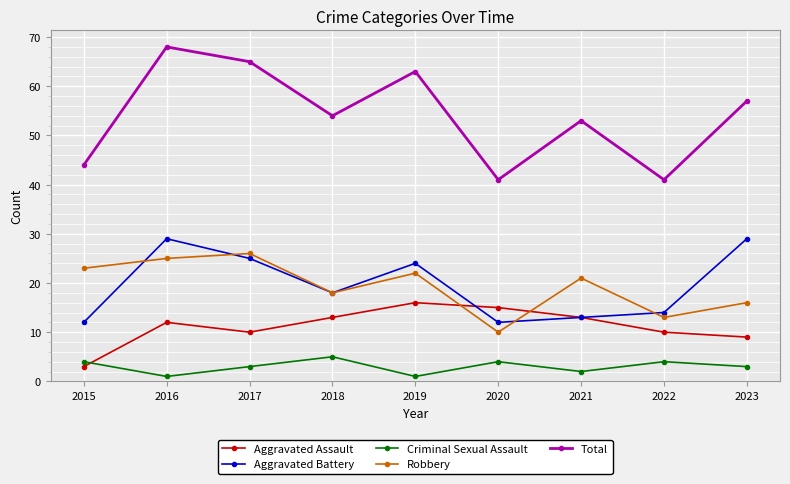

Reading left to right, transcribe all the data shown in this chart.

Aggravated Assault: 2015=3	2016=12	2017=10	2018=13	2019=16	2020=15	2021=13	2022=10	2023=9
Aggravated Battery: 2015=12	2016=29	2017=25	2018=18	2019=24	2020=12	2021=13	2022=14	2023=29
Criminal Sexual Assault: 2015=4	2016=1	2017=3	2018=5	2019=1	2020=4	2021=2	2022=4	2023=3
Robbery: 2015=23	2016=25	2017=26	2018=18	2019=22	2020=10	2021=21	2022=13	2023=16
Total: 2015=44	2016=68	2017=65	2018=54	2019=63	2020=41	2021=53	2022=41	2023=57